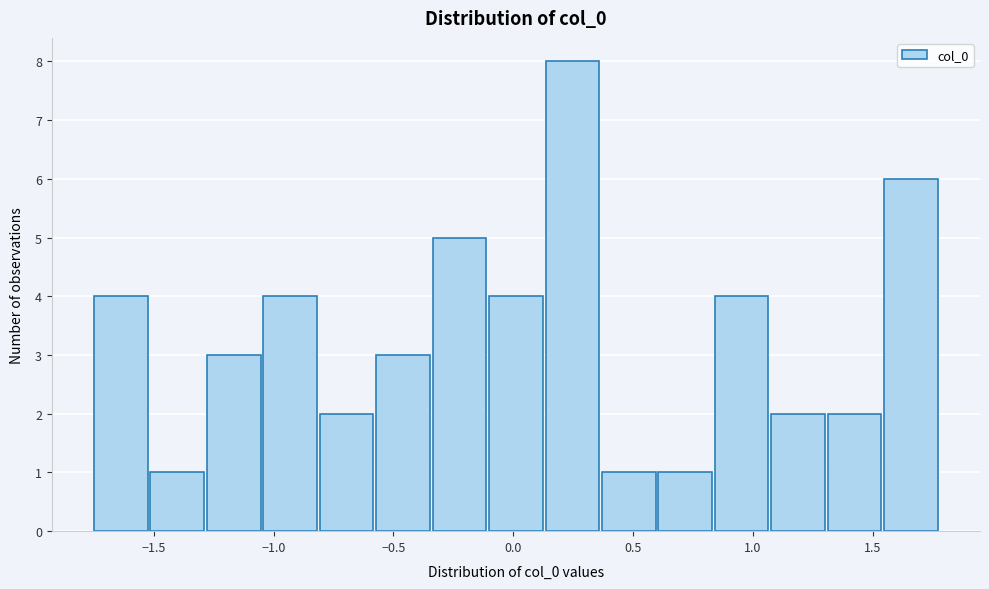

What is the height of the bar covering -1.05 to -0.80 on the x-axis? Neither the bar edges nor the heights are printed on the chart, so give them approximately, as read against the axes.

4